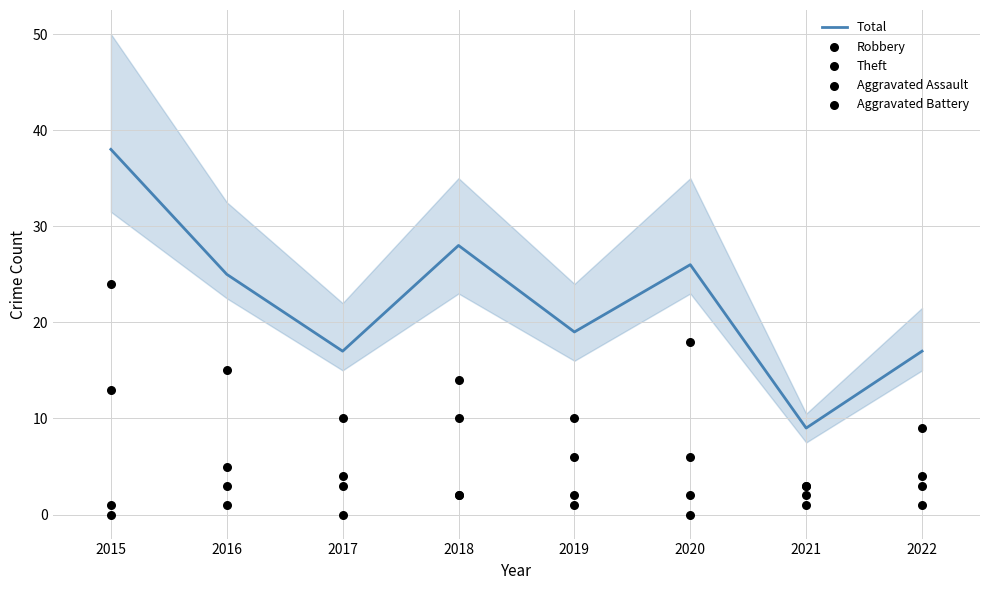

Which series has the largest Y range (max minus min)?

Total